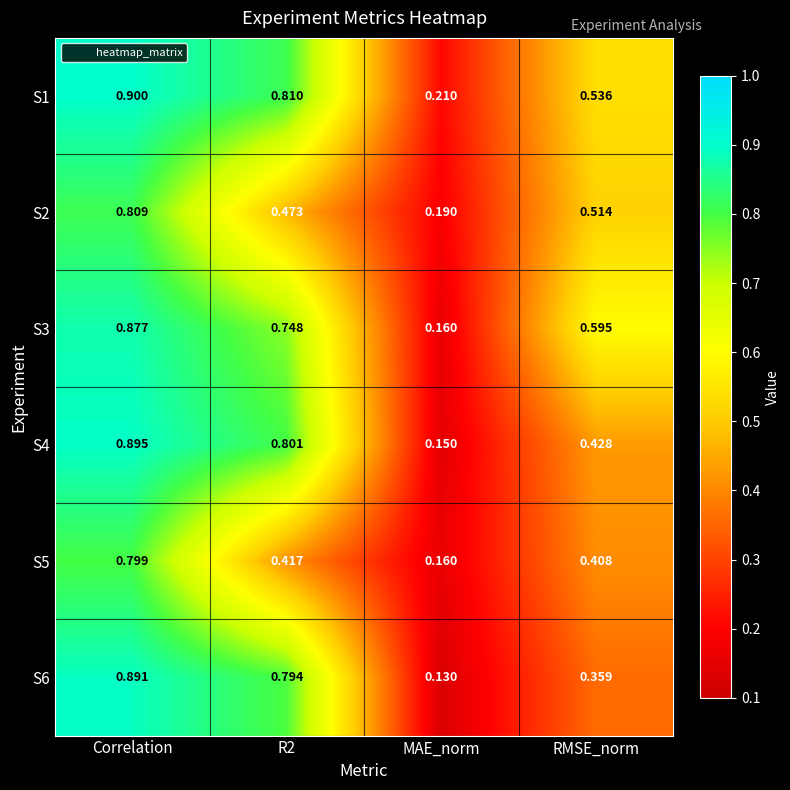

At which label is S1 closest to 0?

MAE_norm